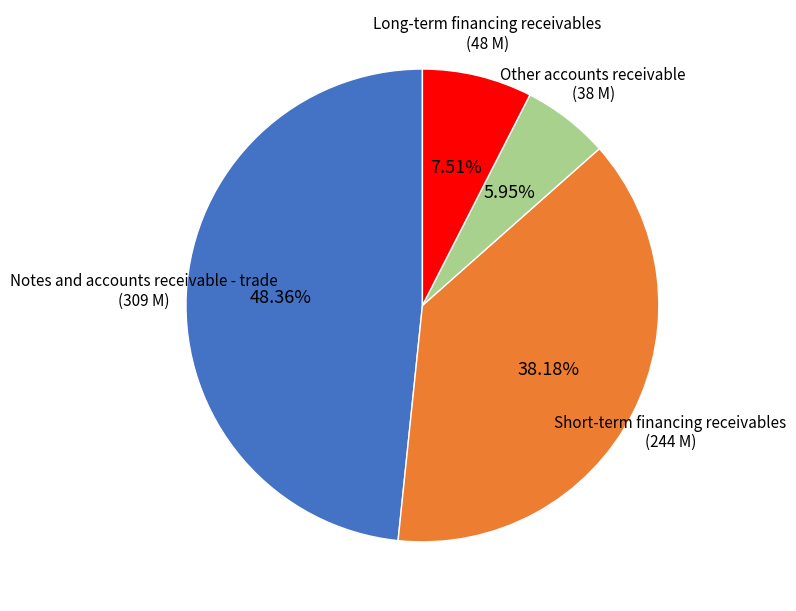

Rank the categories by value from lowest to highest.

Other accounts receivable, Long-term financing receivables, Short-term financing receivables, Notes and accounts receivable - trade